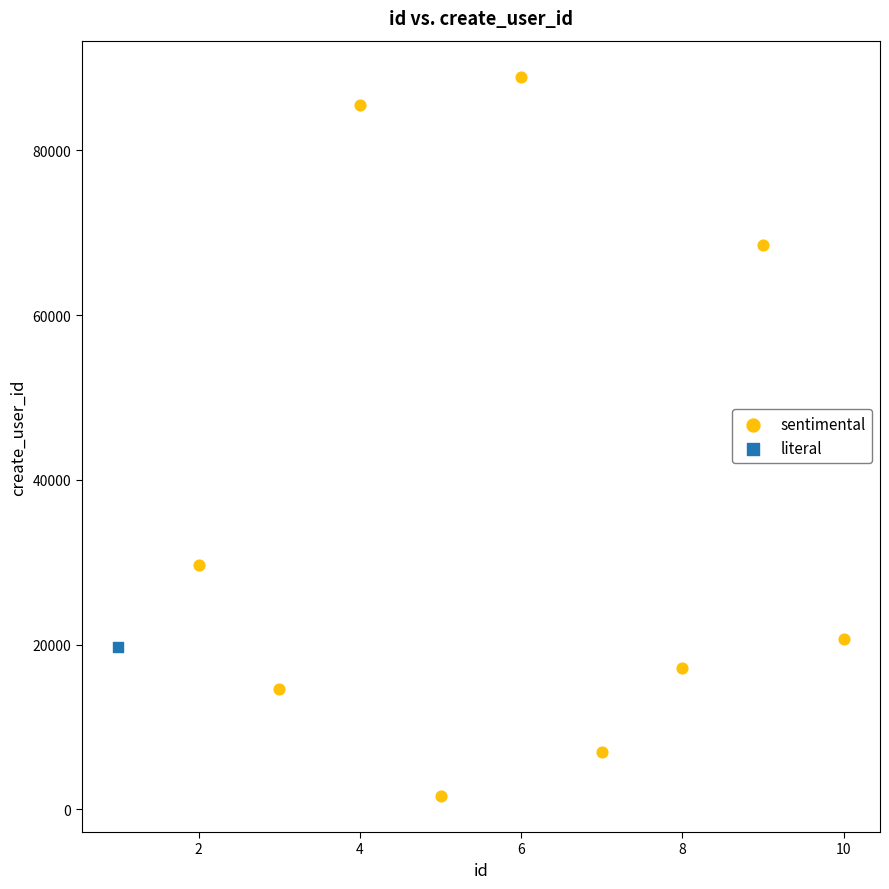

What are all the series names shown in the legend?

sentimental, literal